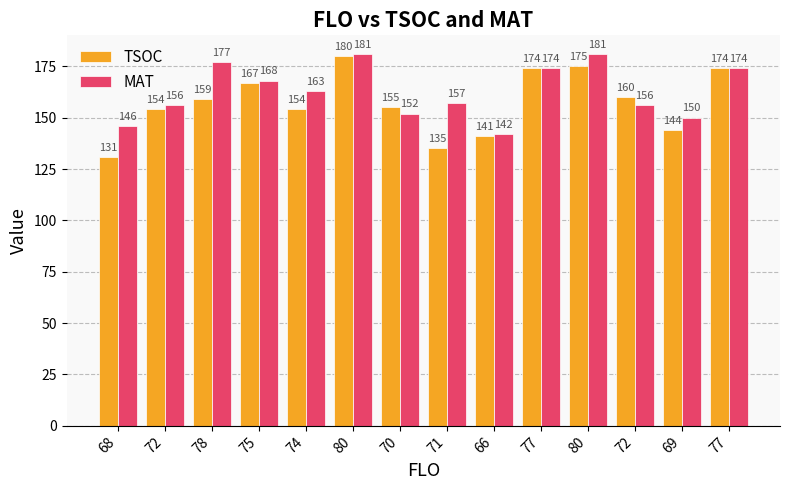

Rank the series by their maximum value, from lowest to highest.

TSOC, MAT